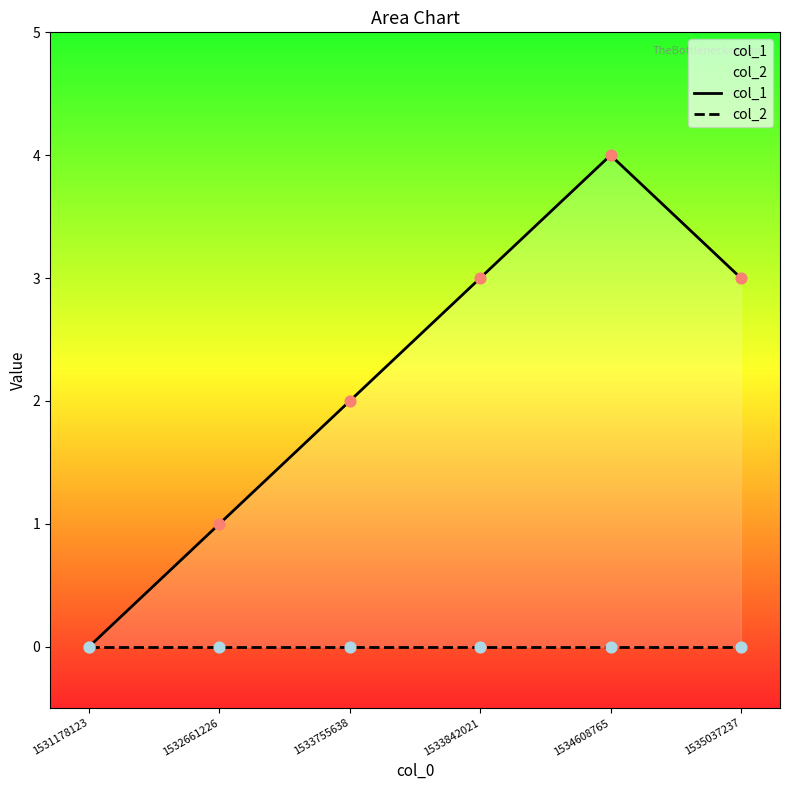

Which series reaches the minimum Y coordinate?

col_1